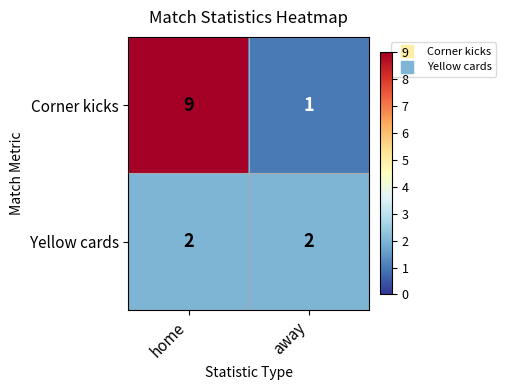

The value of Corner kicks at home is 2. True or false?

False